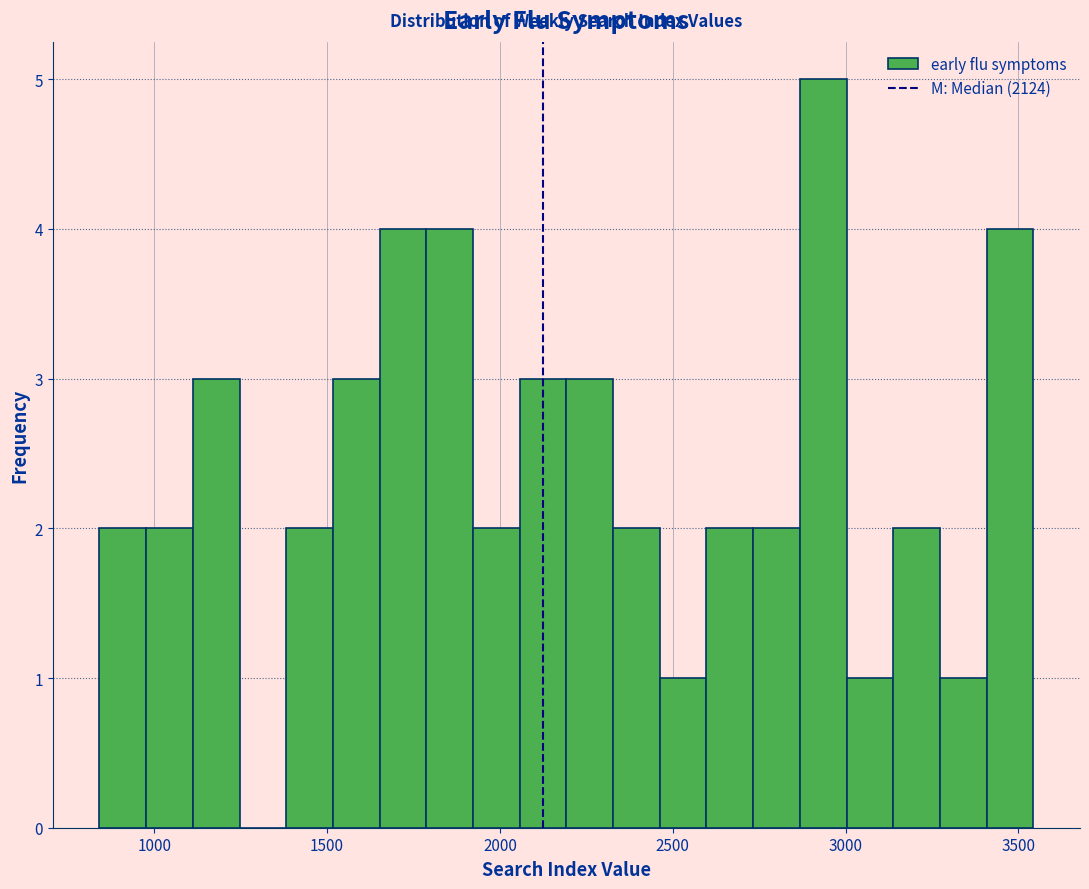

Read against the x-axis, roughly where is the centre of the tallest bar?

2950